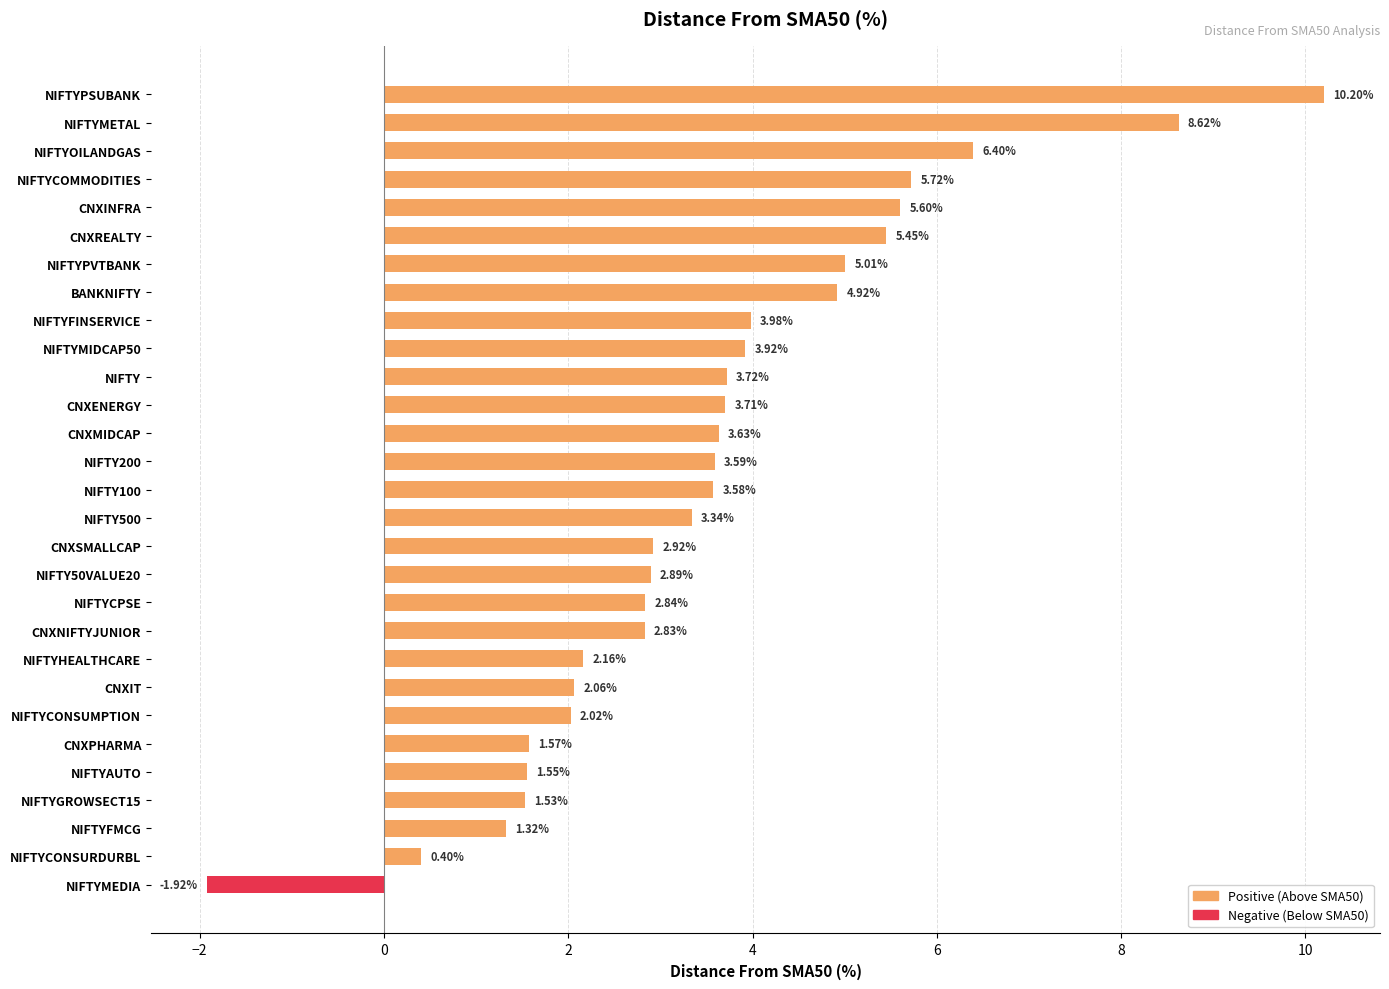

Rank the categories by value from highest to lowest.

NIFTYPSUBANK, NIFTYMETAL, NIFTYOILANDGAS, NIFTYCOMMODITIES, CNXINFRA, CNXREALTY, NIFTYPVTBANK, BANKNIFTY, NIFTYFINSERVICE, NIFTYMIDCAP50, NIFTY, CNXENERGY, CNXMIDCAP, NIFTY200, NIFTY100, NIFTY500, CNXSMALLCAP, NIFTY50VALUE20, NIFTYCPSE, CNXNIFTYJUNIOR, NIFTYHEALTHCARE, CNXIT, NIFTYCONSUMPTION, CNXPHARMA, NIFTYAUTO, NIFTYGROWSECT15, NIFTYFMCG, NIFTYCONSURDURBL, NIFTYMEDIA